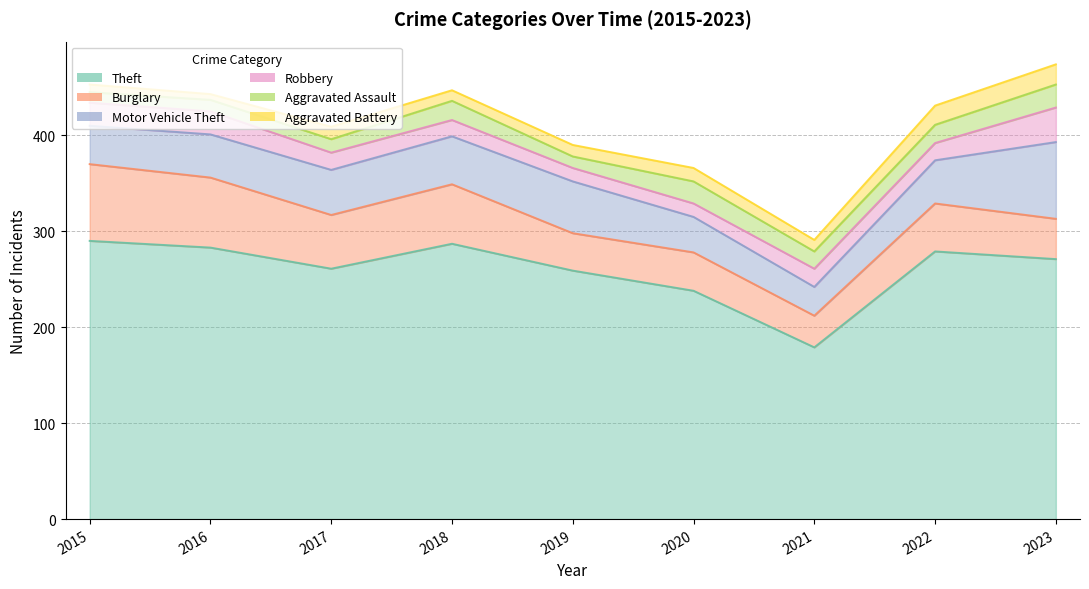

Which category has the highest value in the Aggravated Battery series?

2023